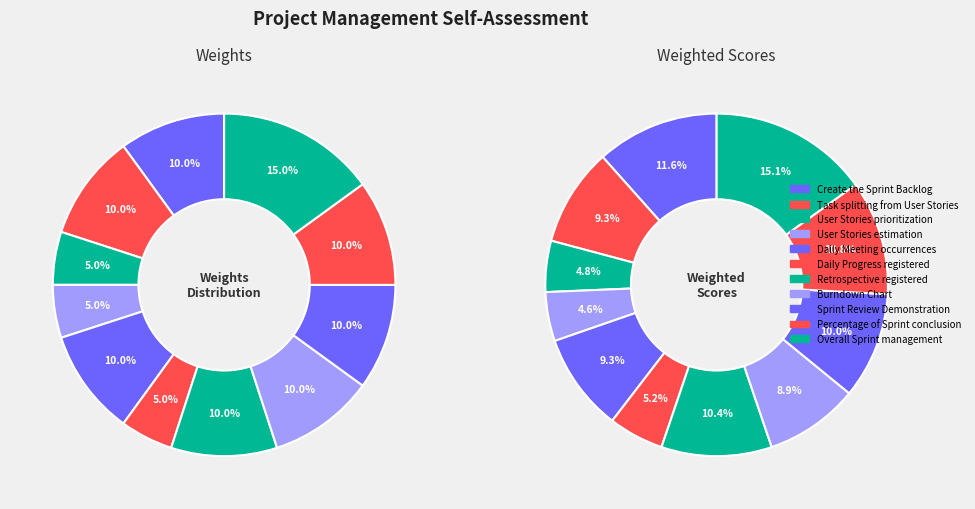

Is it true that Create the Sprint Backlog is 21% of the pie?

False